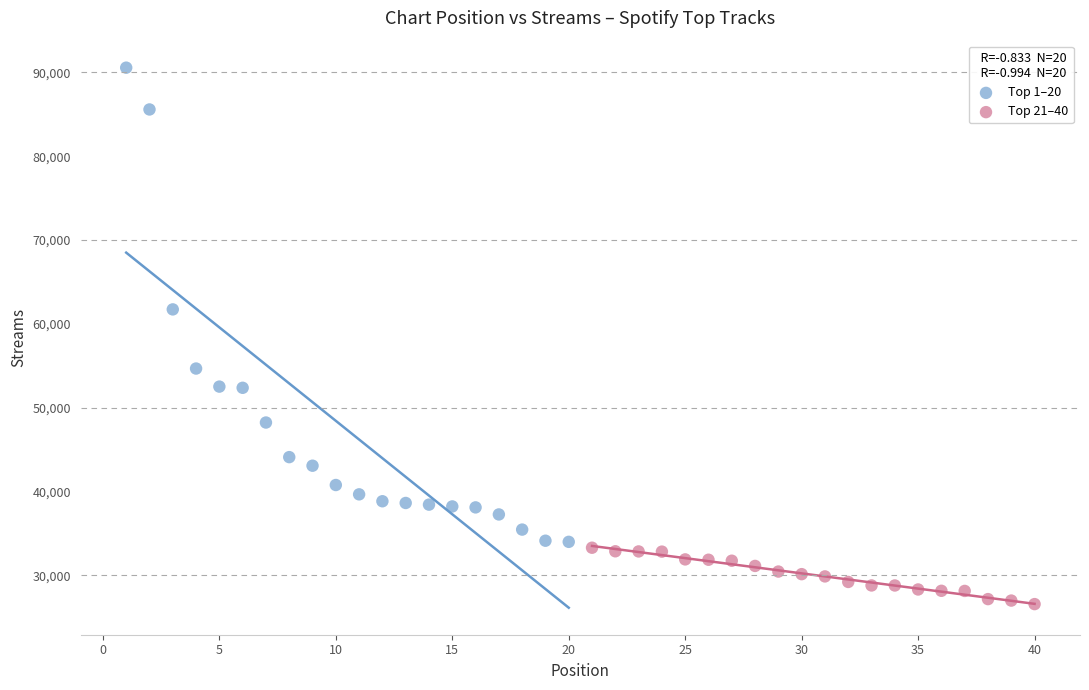

Which series reaches the minimum Y coordinate?

Top 21–40